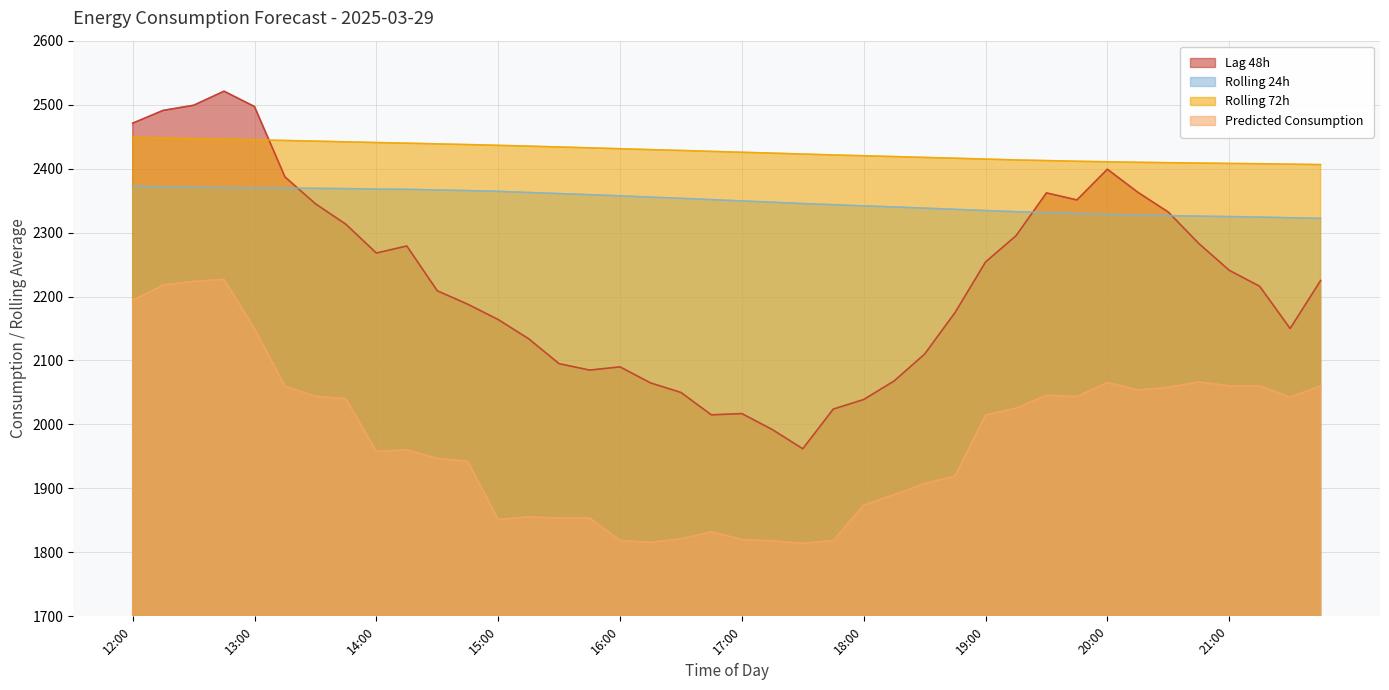

Does the chart display data point markers on the line(s)?

No